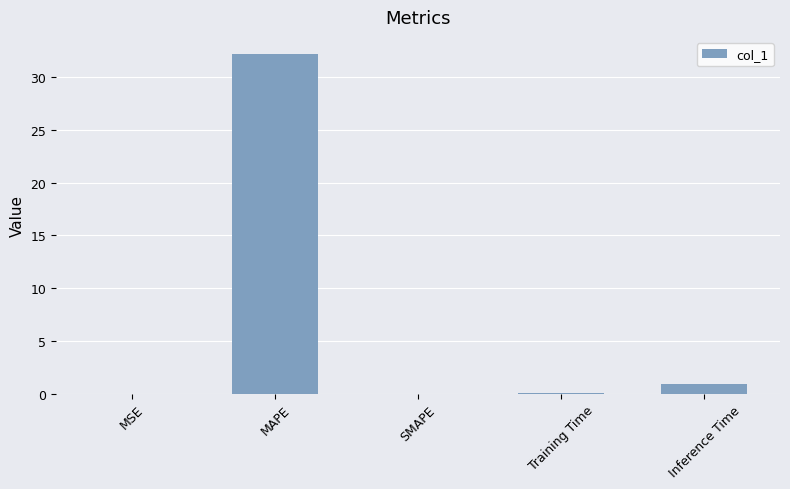

Are the bars horizontal?

No